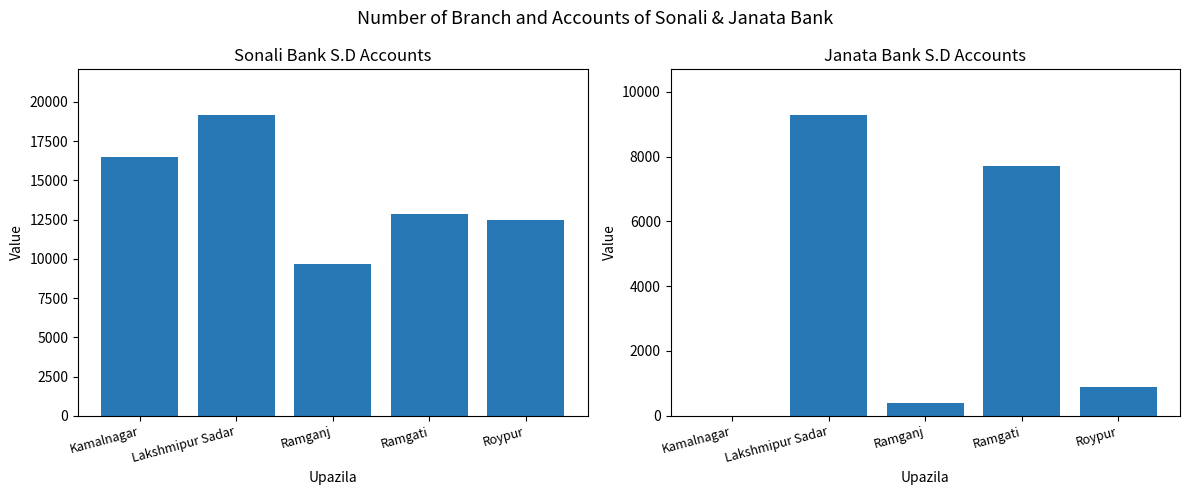

At Ramganj, list the series in order from largest to smallest.

Sonali Bank S.D, Janata Bank S.D